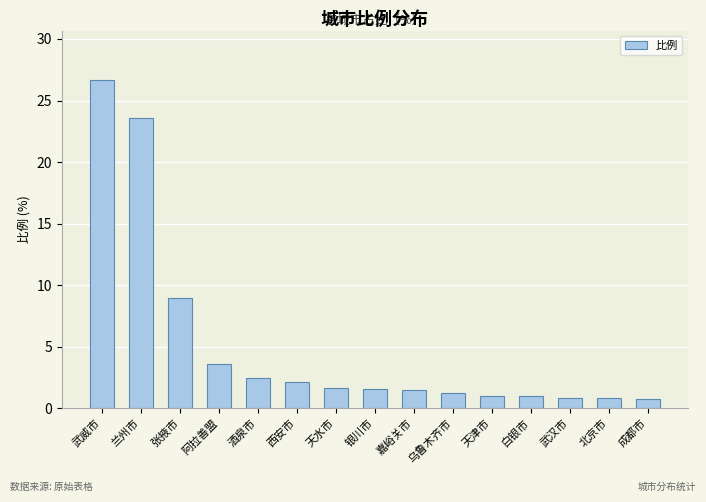

What value does the data have at 酒泉市?

2.5